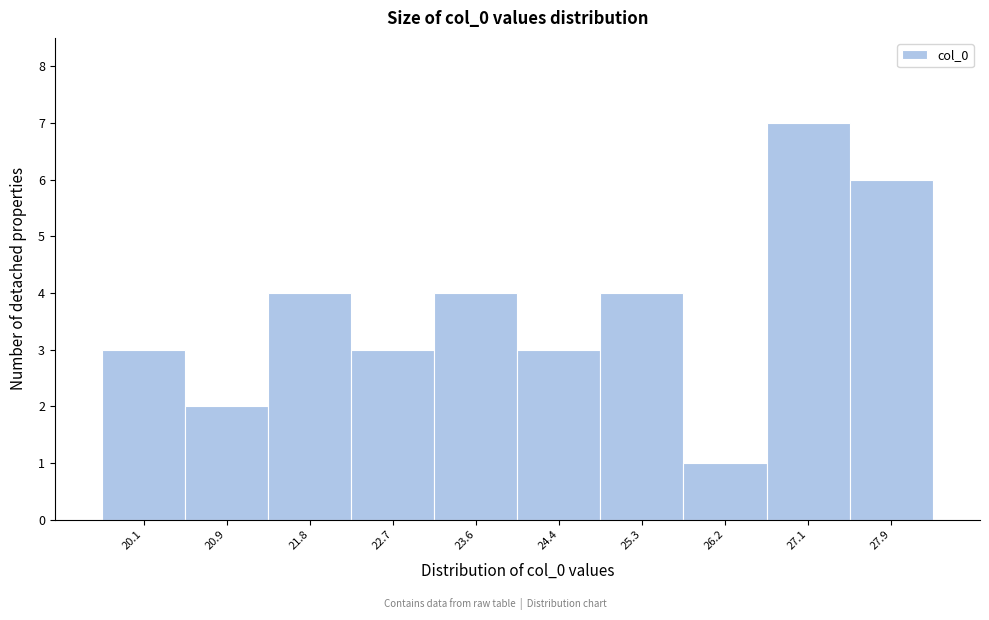

Reading left to right, what are all the values shown in this chart?

20.1=3	20.9=2	21.8=4	22.7=3	23.6=4	24.4=3	25.3=4	26.2=1	27.1=7	27.9=6